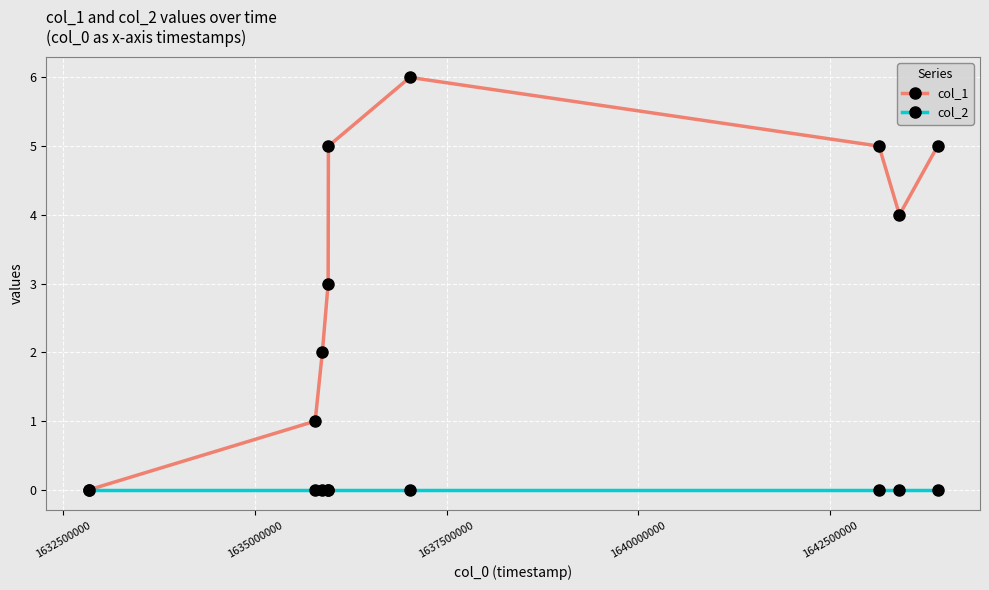

Which series has the largest range (max minus min)?

col_1